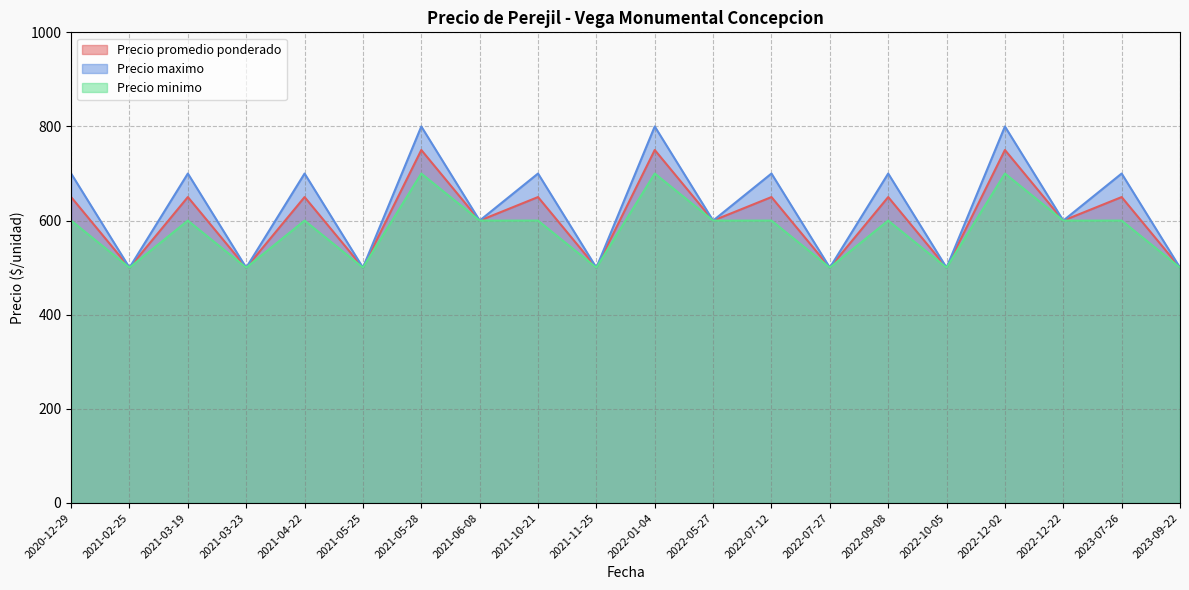

Reading right to left, what are all the values shown in this chart?

Precio promedio ponderado: 500	650	600	750	500	650	500	650	600	750	500	650	600	750	500	650	500	650	500	650
Precio maximo: 500	700	600	800	500	700	500	700	600	800	500	700	600	800	500	700	500	700	500	700
Precio minimo: 500	600	600	700	500	600	500	600	600	700	500	600	600	700	500	600	500	600	500	600